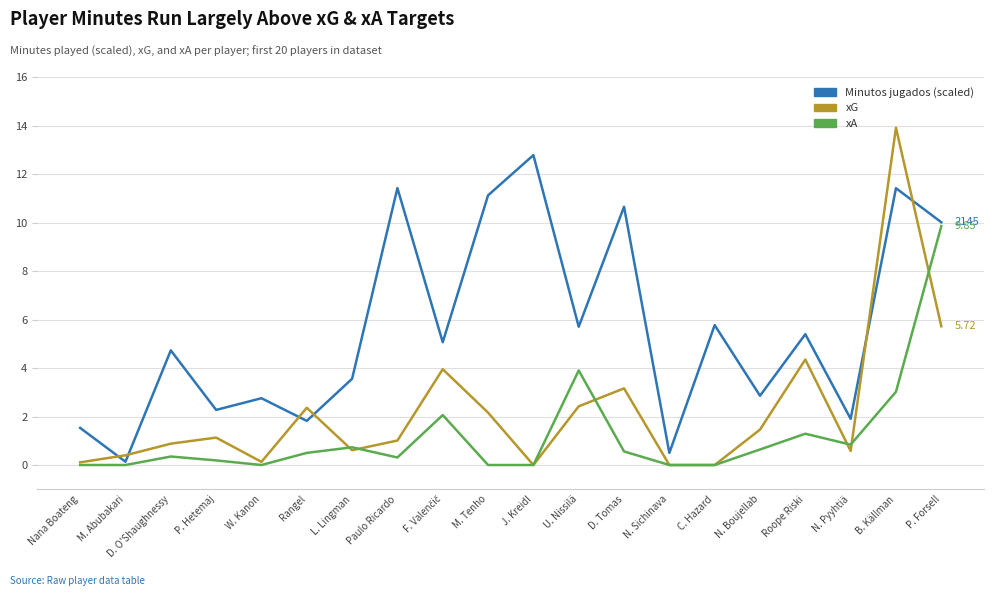

At which category is the sum across all series the highest?

B. Källman